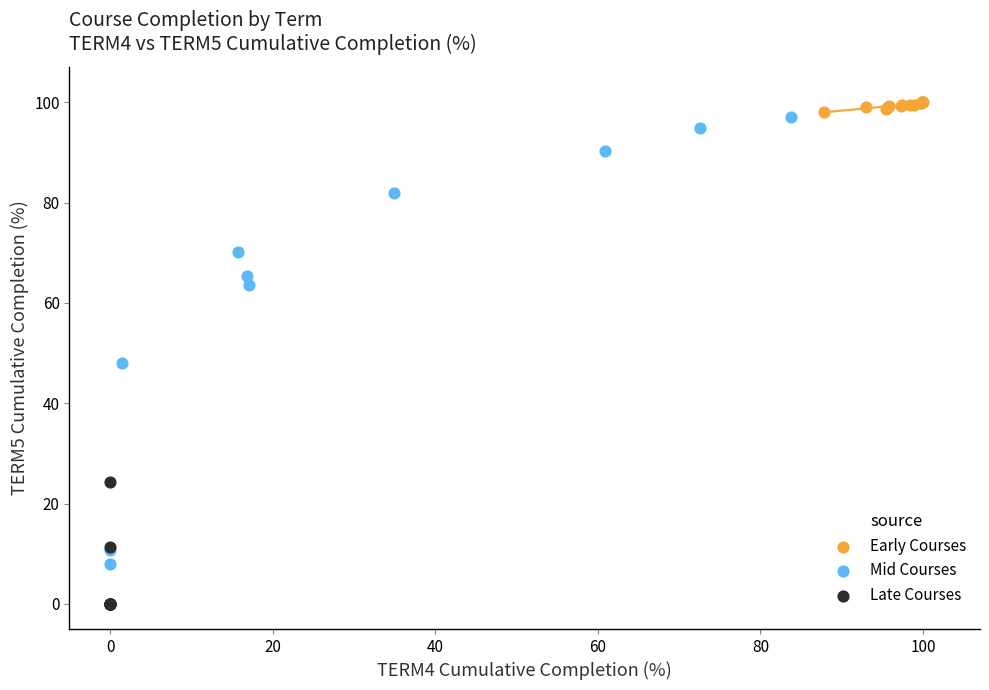

Which series reaches the minimum Y coordinate?

Late Courses